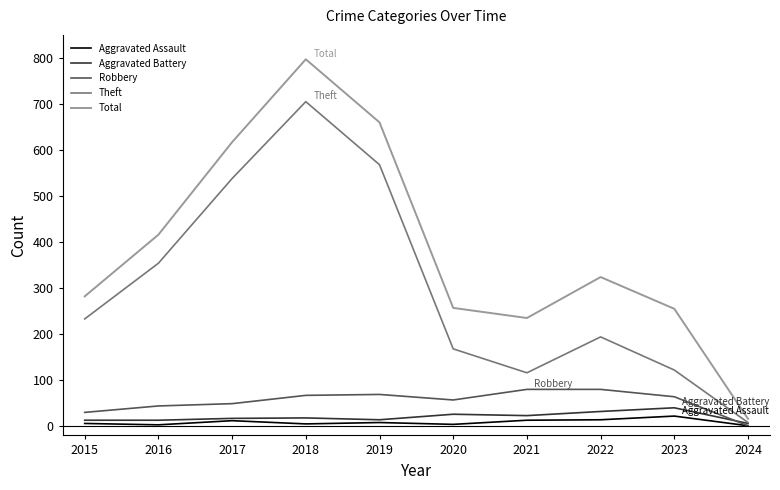

Which series changed the most between 2019 and 2023?

Theft